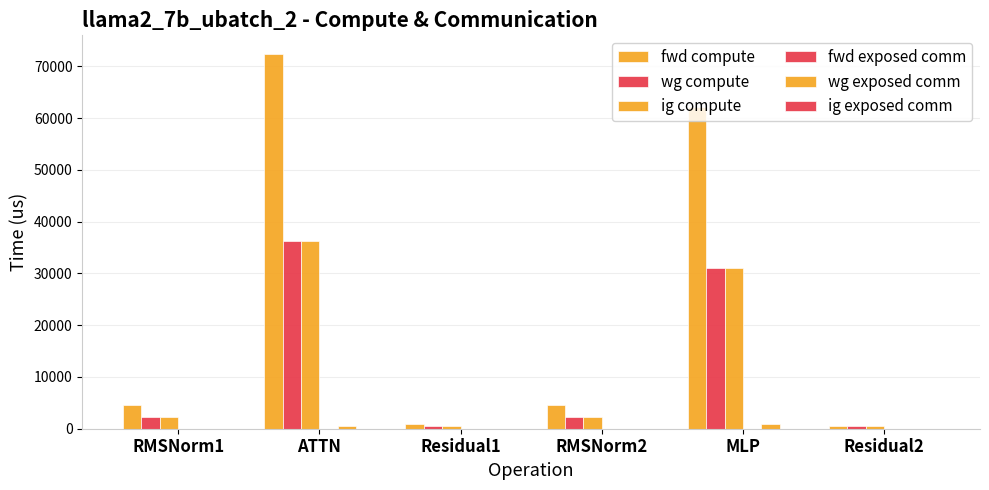

Rank the series at RMSNorm2 from highest to lowest value.

fwd compute, wg compute, ig compute, fwd exposed comm, wg exposed comm, ig exposed comm